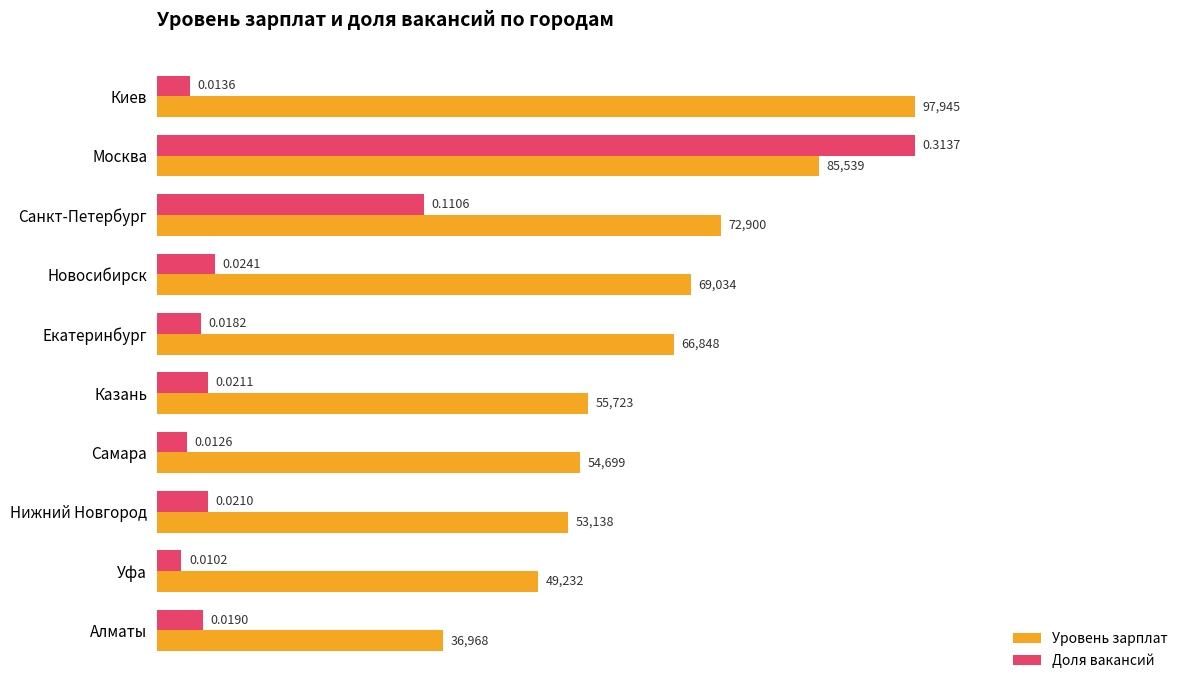

Which series has the largest range (max minus min)?

Доля вакансий